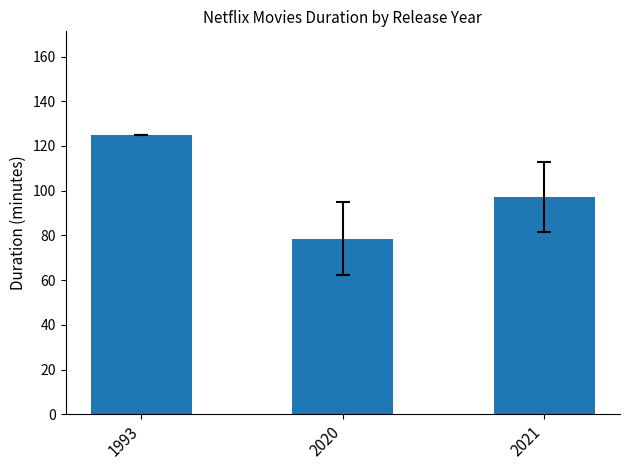

What is the difference between the values at 2020 and 2021?

18.7